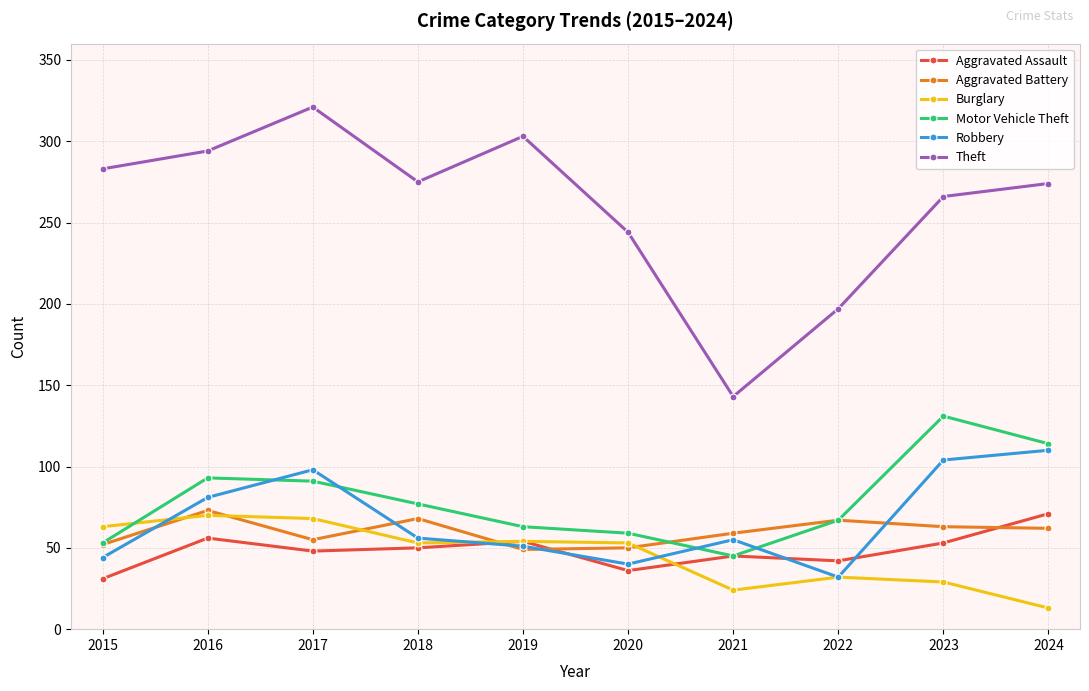

How many data points in Theft are less than 275?

5